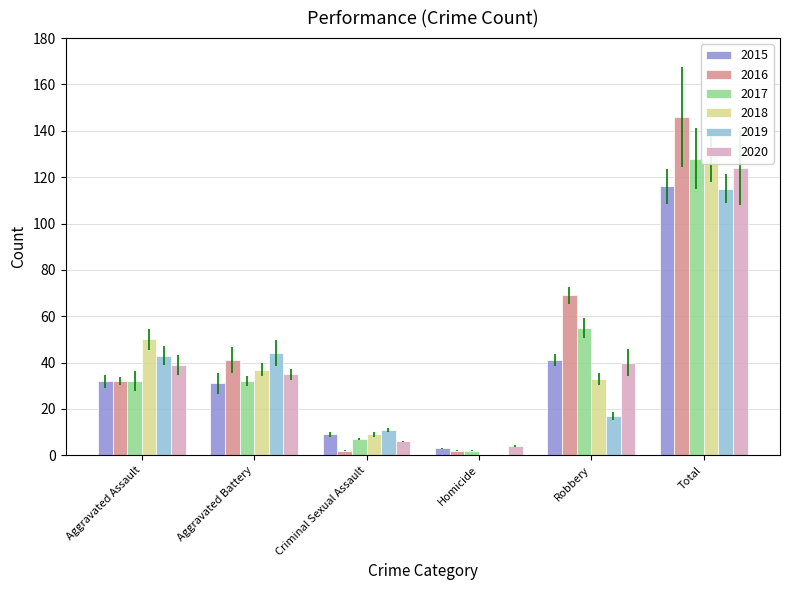

List the series in order of their peak value, lowest first.

2019, 2015, 2020, 2017, 2018, 2016